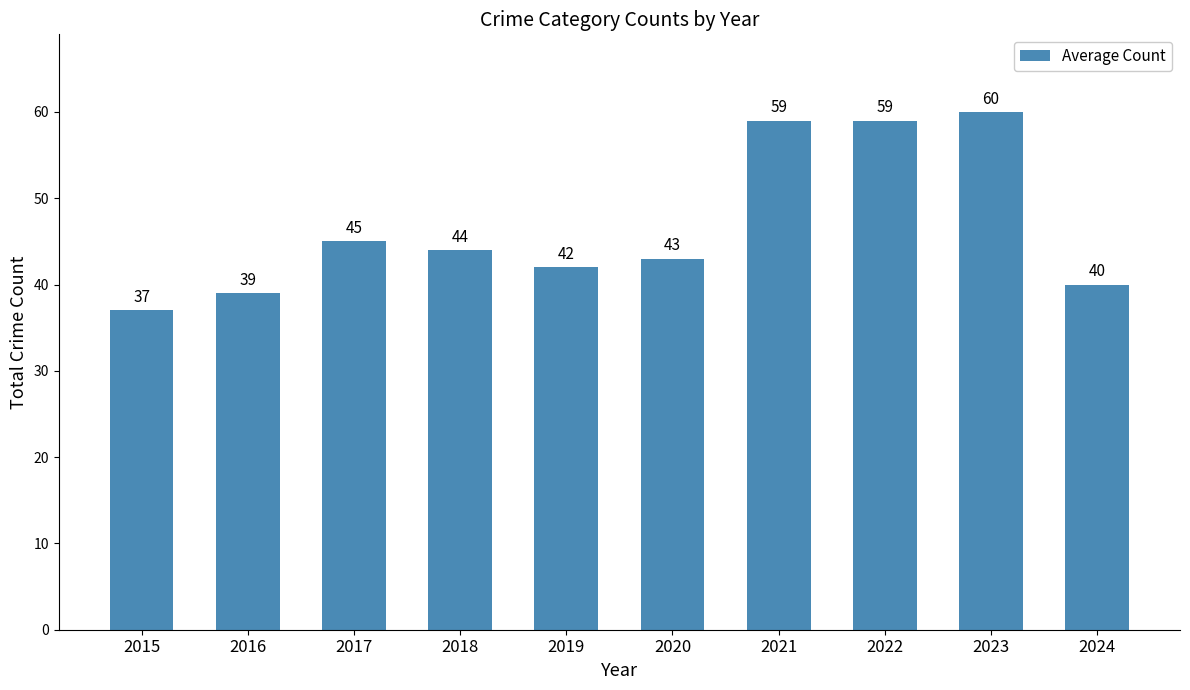

What value does the data have at 2024, to the nearest 10?

40